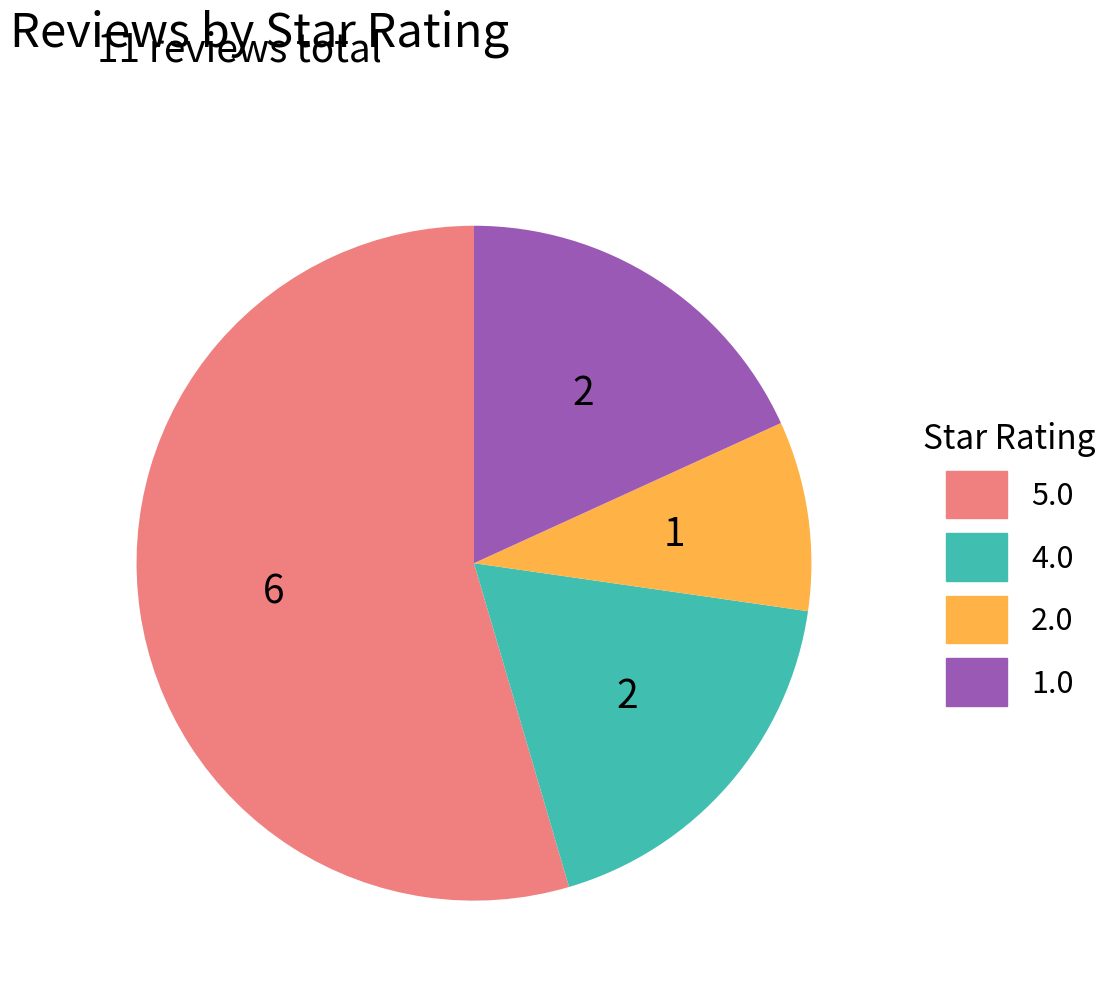

How many segments does this pie chart have?

4